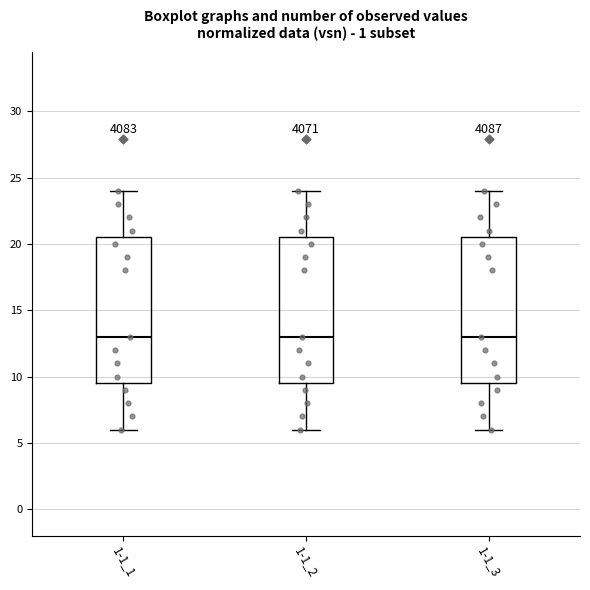

Reading left to right, read every box against the y-axis: the position of its median line, the range the box covers, and the ends of its whiskers. The values are not printed on the chart, so give them approximately, as read against the axis.

1-1_1: median 13.0, box 9.5 to 20.5, whiskers 6.0 to 24.0
1-1_2: median 13.0, box 9.5 to 20.5, whiskers 6.0 to 24.0
1-1_3: median 13.0, box 9.5 to 20.5, whiskers 6.0 to 24.0